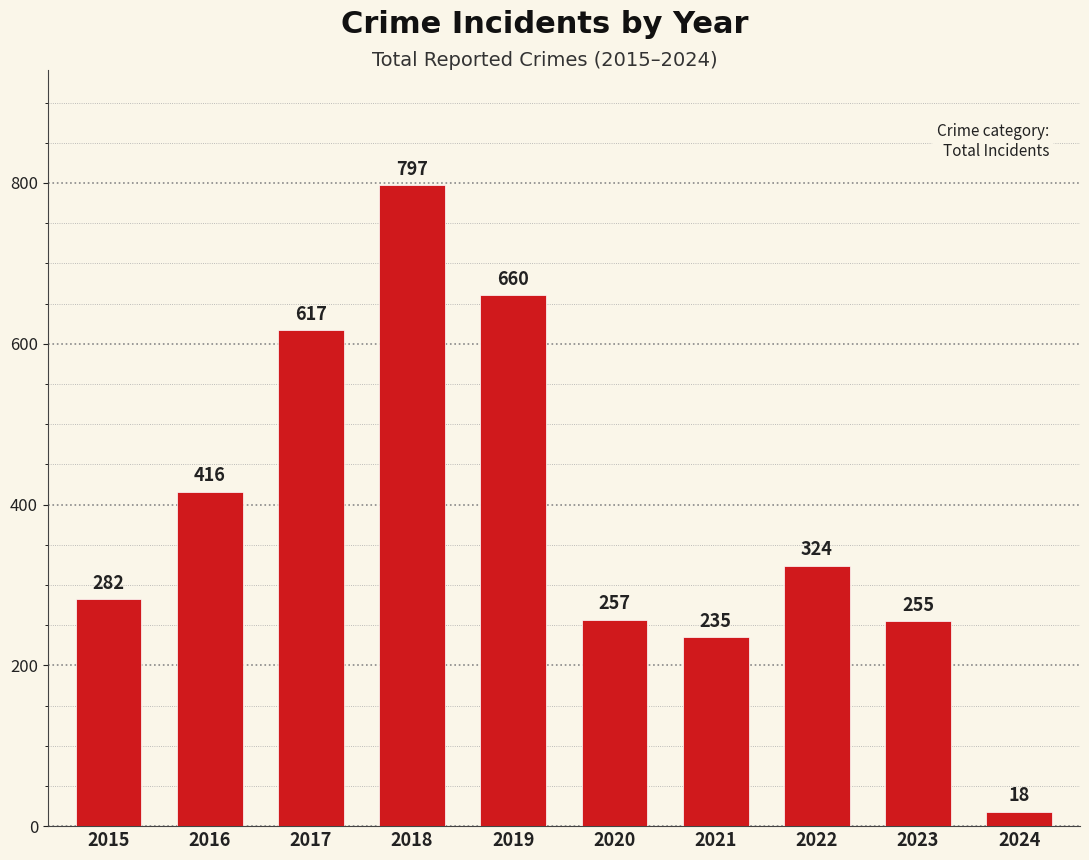

Reading left to right, extract all data points from this chart.

282	416	617	797	660	257	235	324	255	18